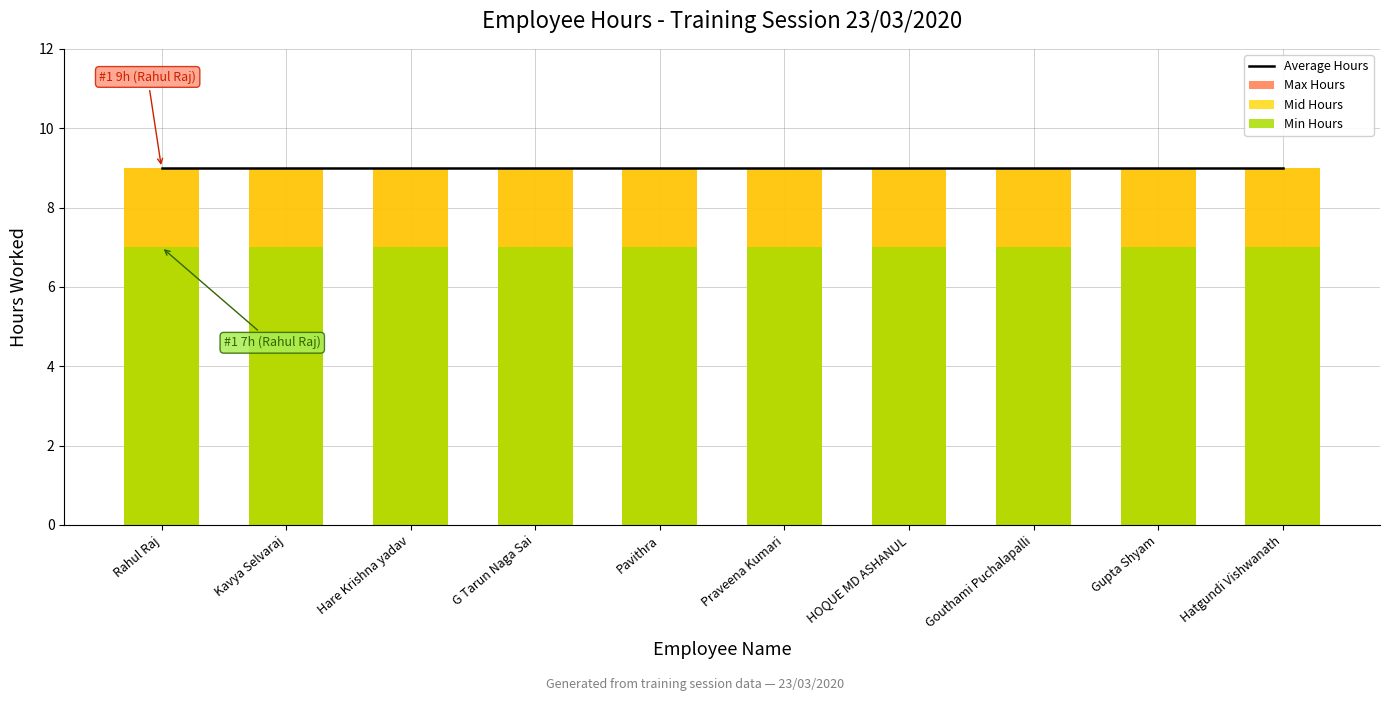

Rank the categories by Max Hours value from lowest to highest.

Rahul Raj, Kavya Selvaraj, Hare Krishna yadav, G Tarun Naga Sai, Pavithra, Praveena Kumari, HOQUE MD ASHANUL, Gouthami Puchalapalli, Gupta Shyam, Hatgundi Vishwanath